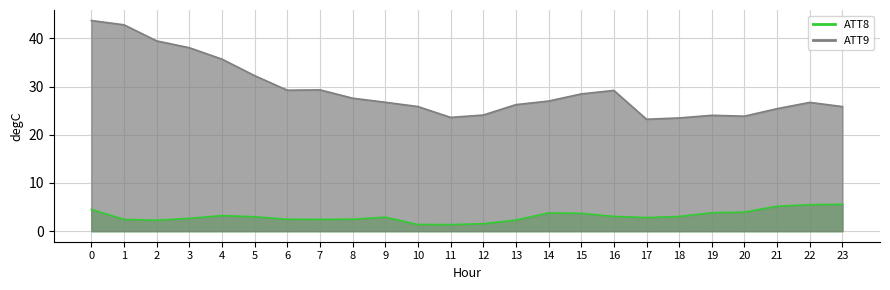

True or false: ATT9 and ATT8 intersect in this chart.

False